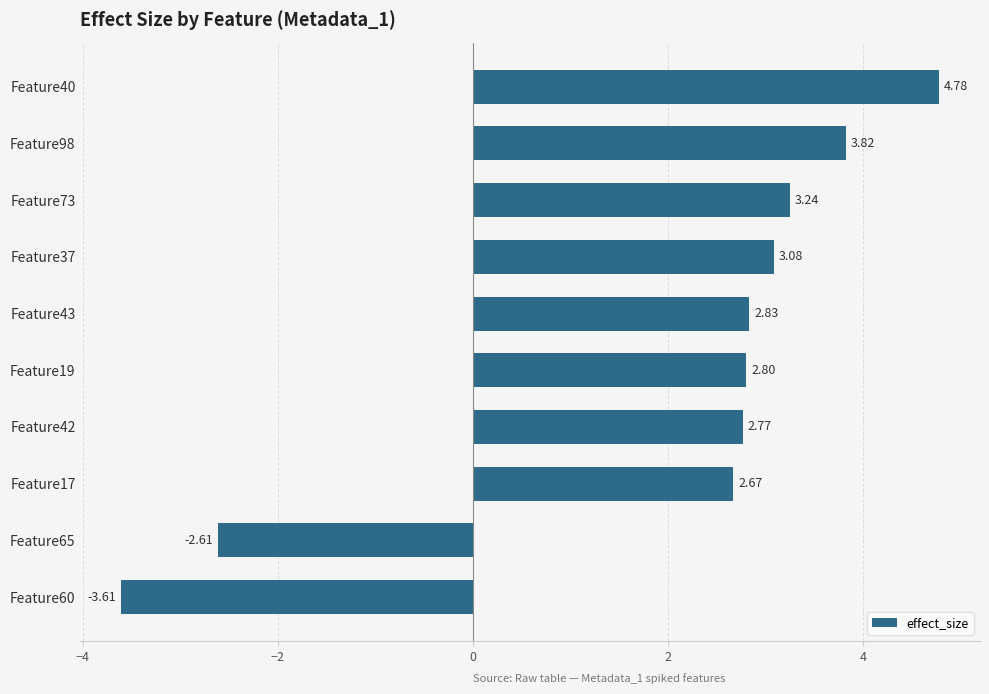

List the labels in order of value, smallest first.

Feature60, Feature65, Feature17, Feature42, Feature19, Feature43, Feature37, Feature73, Feature98, Feature40